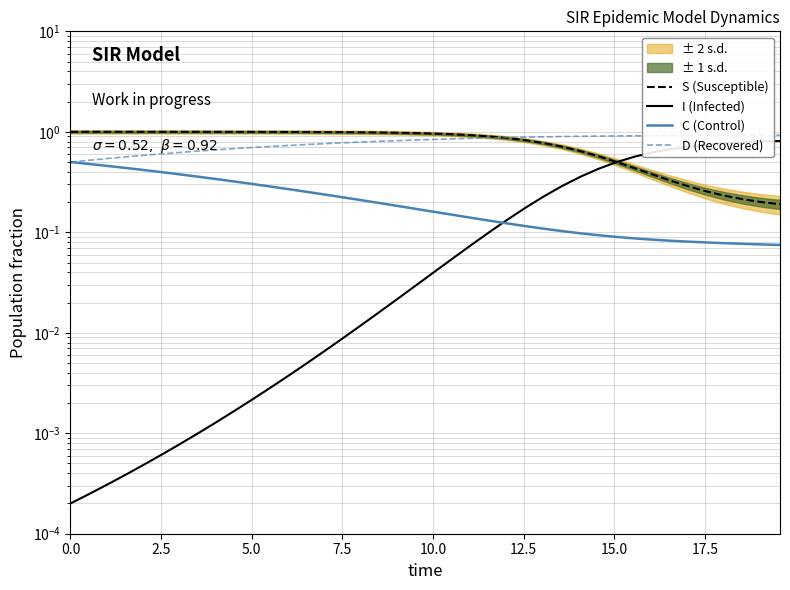

Reading left to right, list all the values displayed in this chart.

S (Susceptible): 1.0	1.0	1.0	1.0	1.0	1.0	1.0	1.0	1.0	1.0	1.0	1.0	1.0	1.0	1.0	1.0	1.0	1.0	1.0	1.0	1.0	0.9	0.9	0.9	0.9	0.8	0.8	0.7	0.6	0.6	0.5	0.4	0.4	0.3	0.3	0.3	0.2	0.2	0.2	0.2
I (Infected): 0.0	0.0	0.0	0.0	0.0	0.0	0.0	0.0	0.0	0.0	0.0	0.0	0.0	0.0	0.0	0.0	0.0	0.0	0.0	0.0	0.0	0.1	0.1	0.1	0.1	0.2	0.2	0.3	0.4	0.4	0.5	0.6	0.6	0.7	0.7	0.7	0.8	0.8	0.8	0.8
C (Control): 0.5	0.5	0.5	0.4	0.4	0.4	0.4	0.4	0.3	0.3	0.3	0.3	0.3	0.3	0.2	0.2	0.2	0.2	0.2	0.2	0.2	0.1	0.1	0.1	0.1	0.1	0.1	0.1	0.1	0.1	0.1	0.1	0.1	0.1	0.1	0.1	0.1	0.1	0.1	0.1
D (Recovered): 0.5	0.5	0.5	0.6	0.6	0.6	0.6	0.6	0.7	0.7	0.7	0.7	0.7	0.7	0.8	0.8	0.8	0.8	0.8	0.8	0.8	0.9	0.9	0.9	0.9	0.9	0.9	0.9	0.9	0.9	0.9	0.9	0.9	0.9	0.9	0.9	0.9	0.9	0.9	0.9